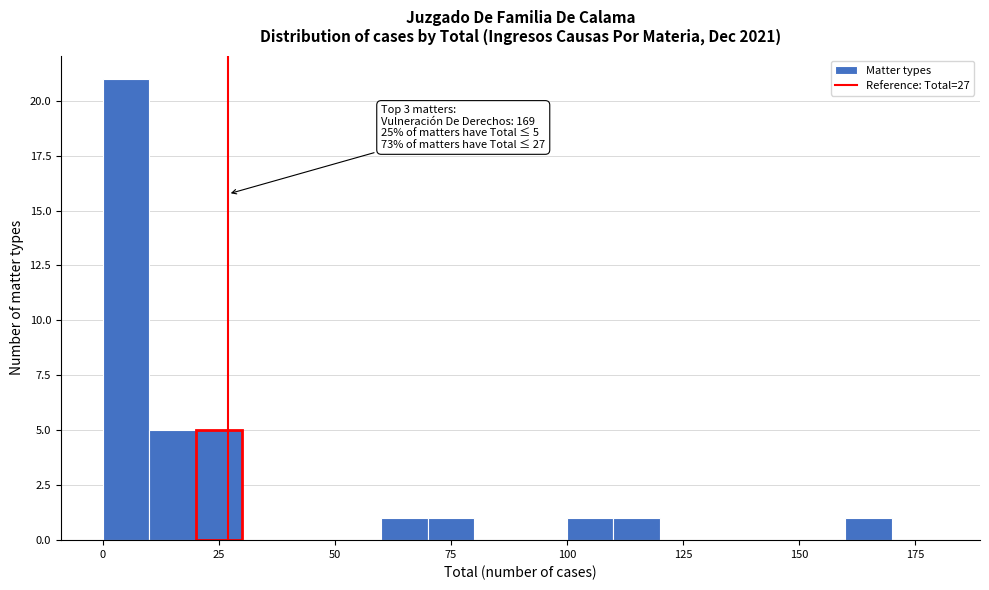

Around what value on the x-axis is the tallest bar? Give the approximate position of its centre, as read against the axis.

5